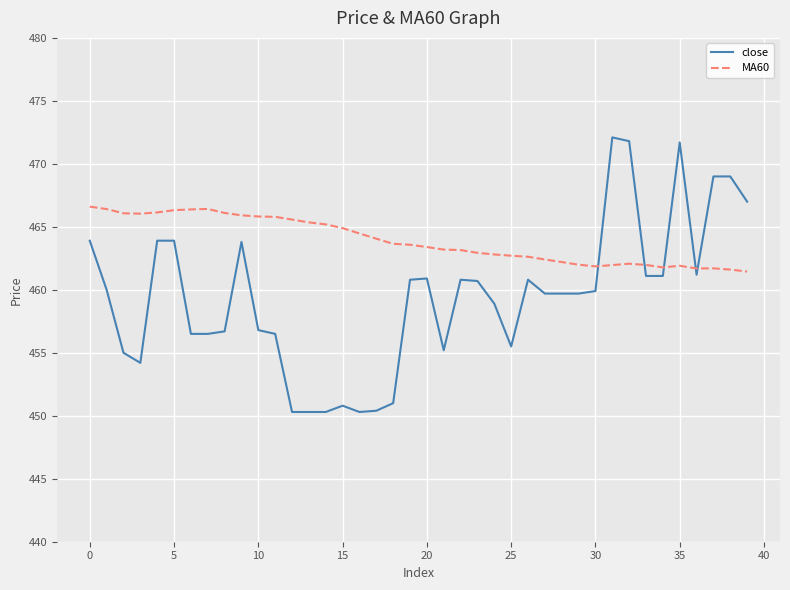

What is the greatest value displayed?

472.1